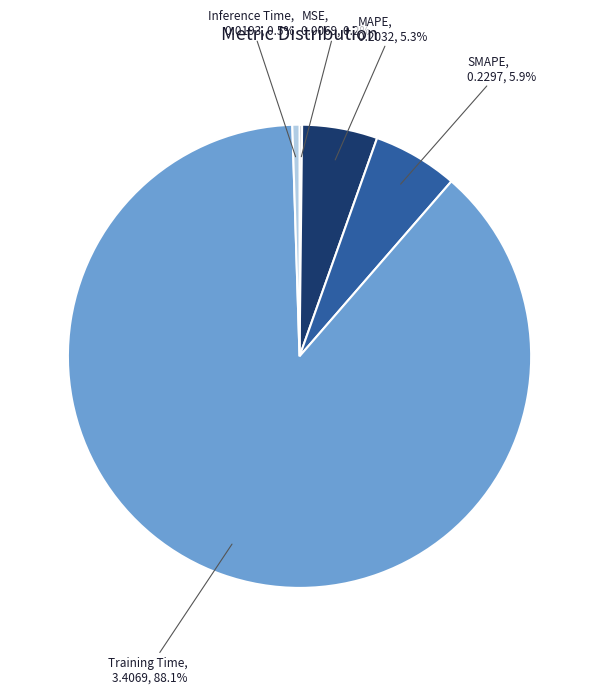

Between Inference Time and SMAPE, which is larger?

SMAPE